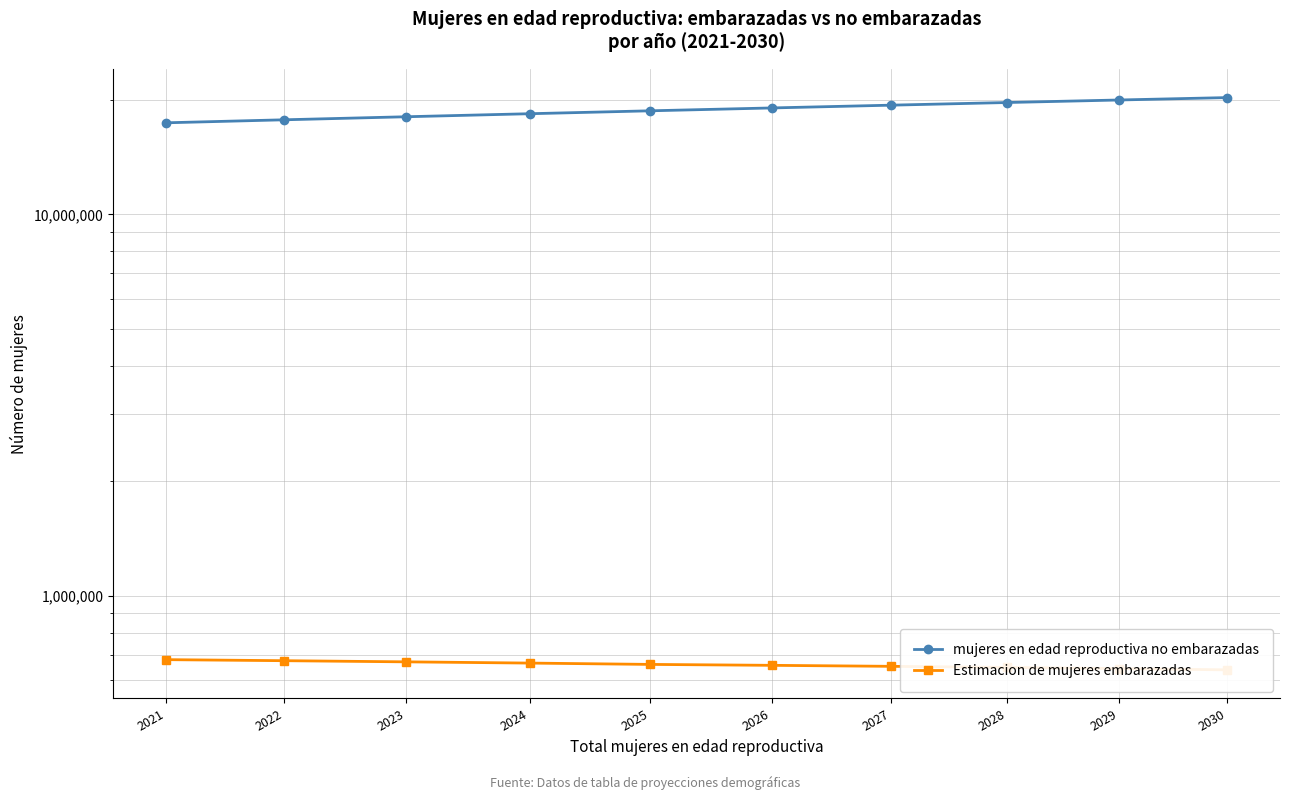

True or false: mujeres en edad reproductiva no embarazadas and Estimacion de mujeres embarazadas intersect in this chart.

False